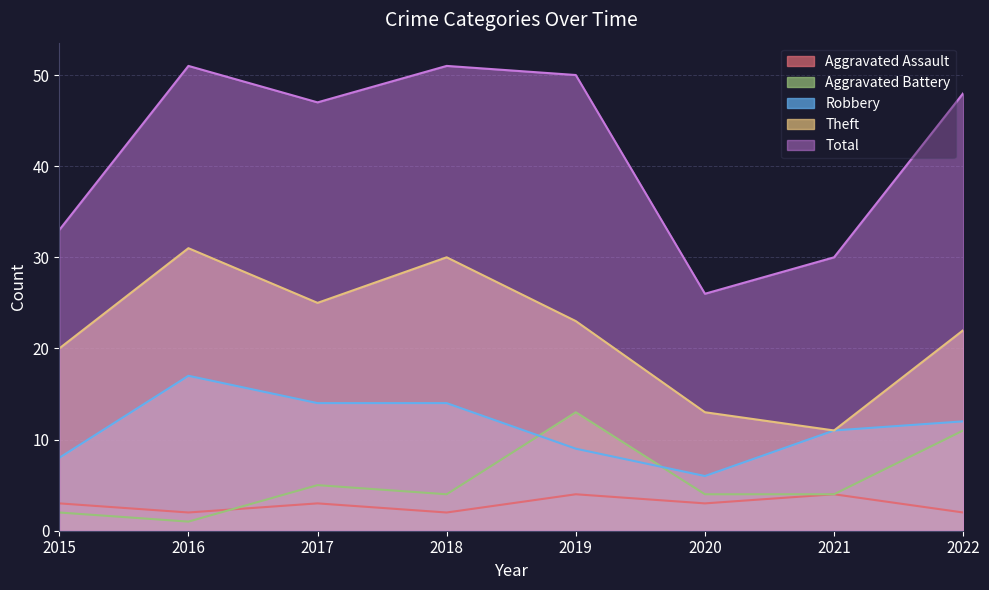

Rank the categories by Theft value from highest to lowest.

2016, 2018, 2017, 2019, 2022, 2015, 2020, 2021